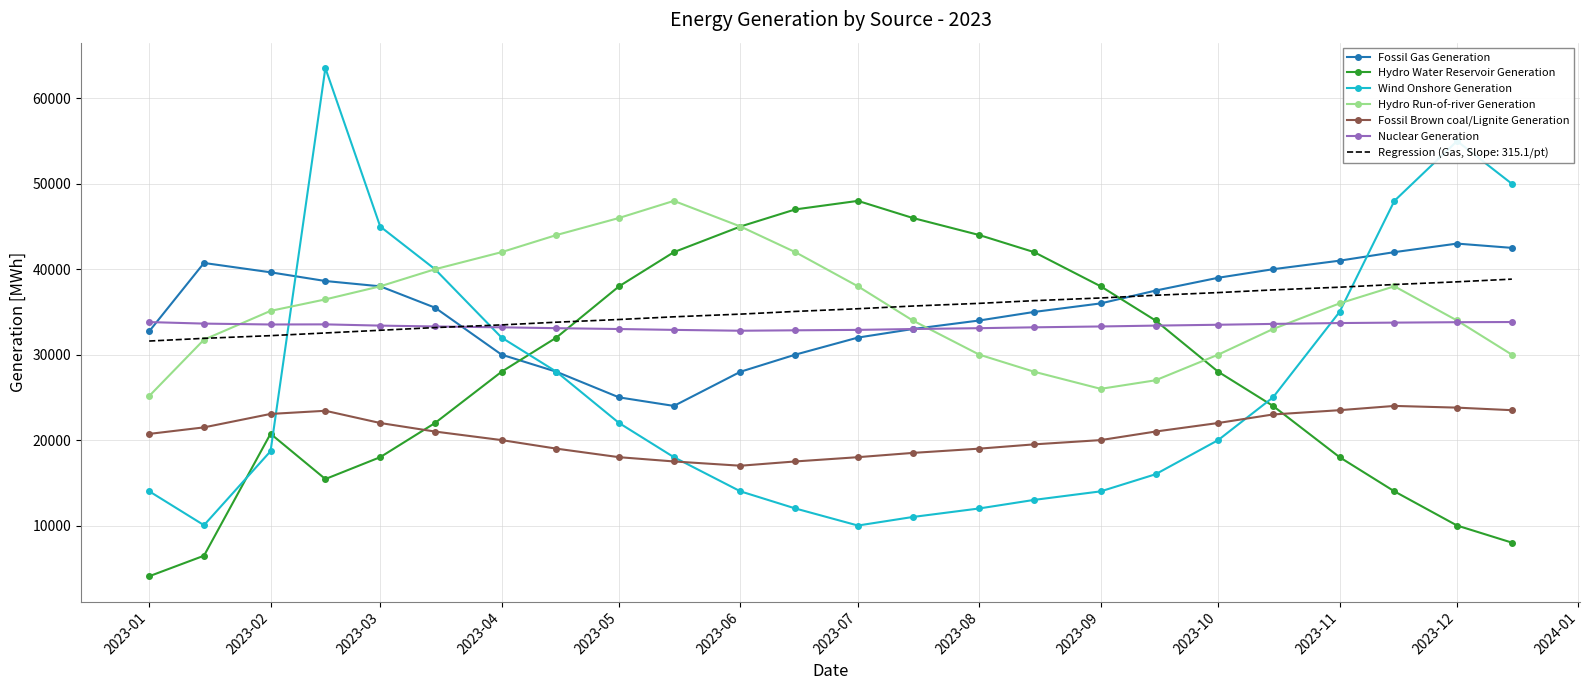

Which series has the largest range (max minus min)?

Wind Onshore Generation